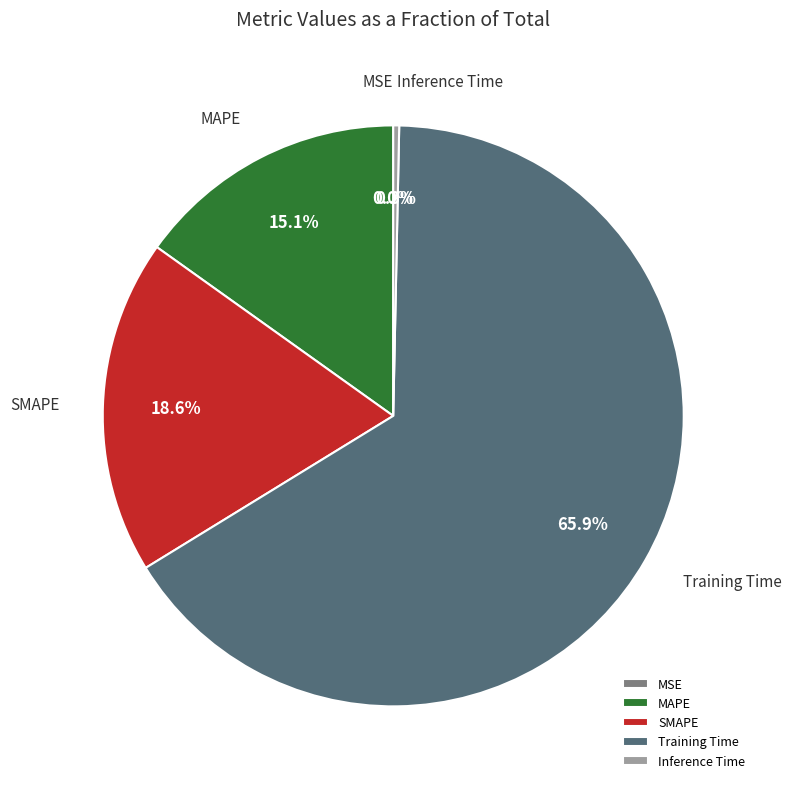

Does any single category account for the majority?

Yes